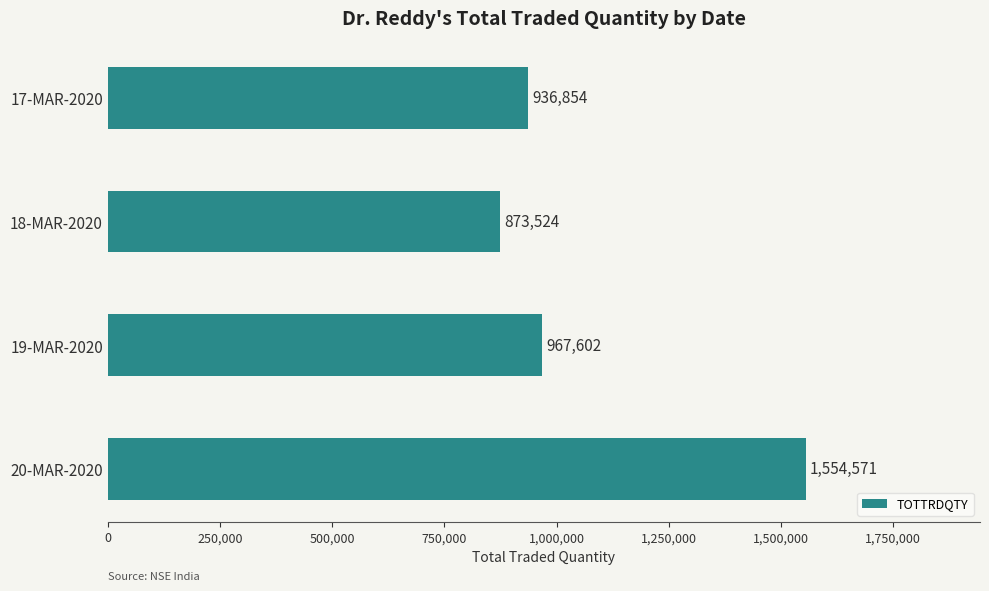

The chart shows a value of 1554571 at 20-MAR-2020. True or false?

True